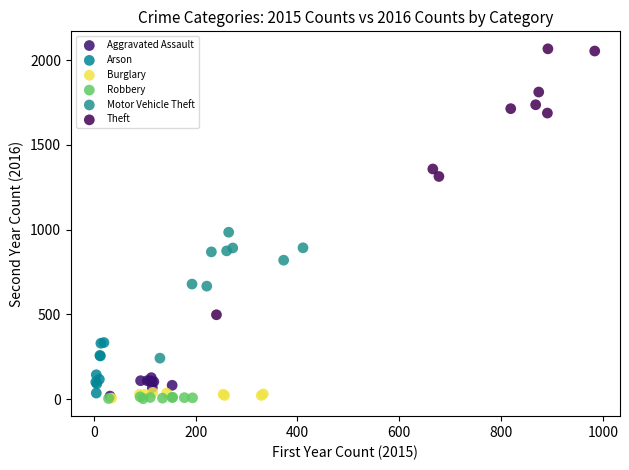

Which series contains the highest Y value?

Theft